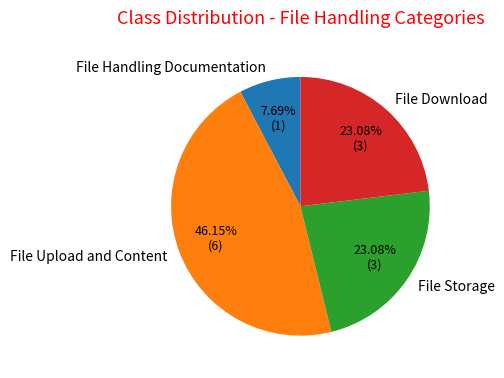

How many segments does this pie chart have?

4